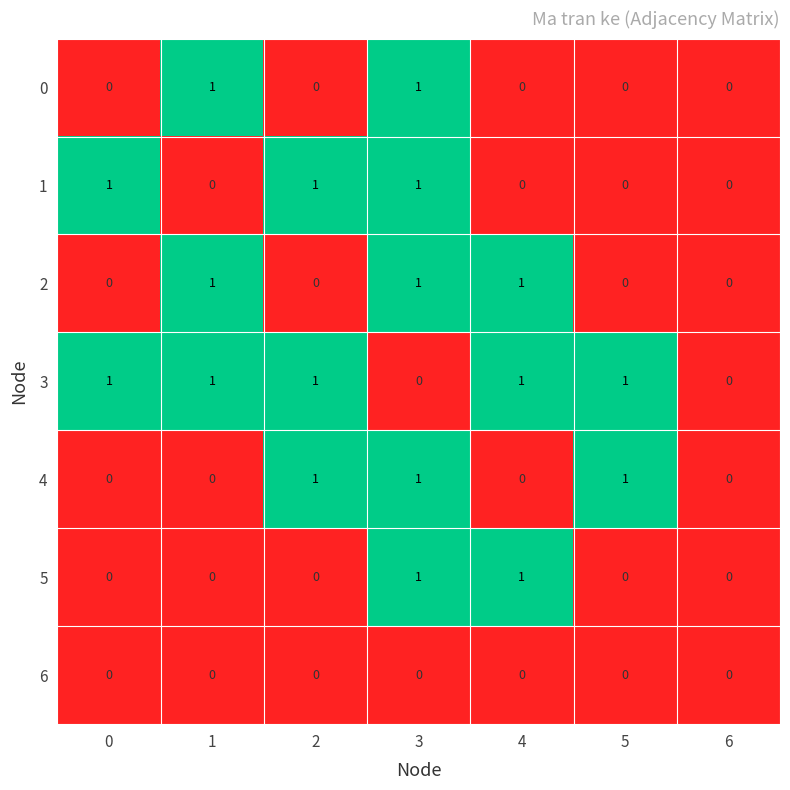

Which series has the largest total across all categories?

3